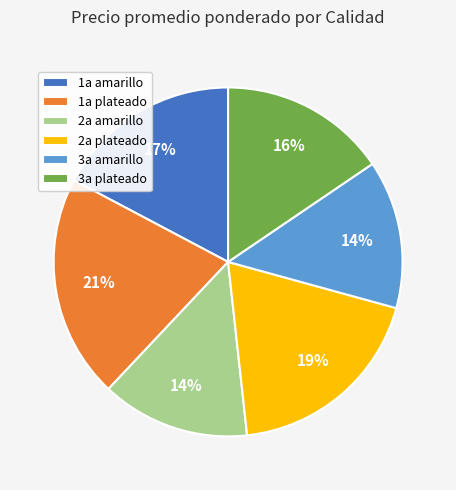

Which slice is the largest?

1a plateado